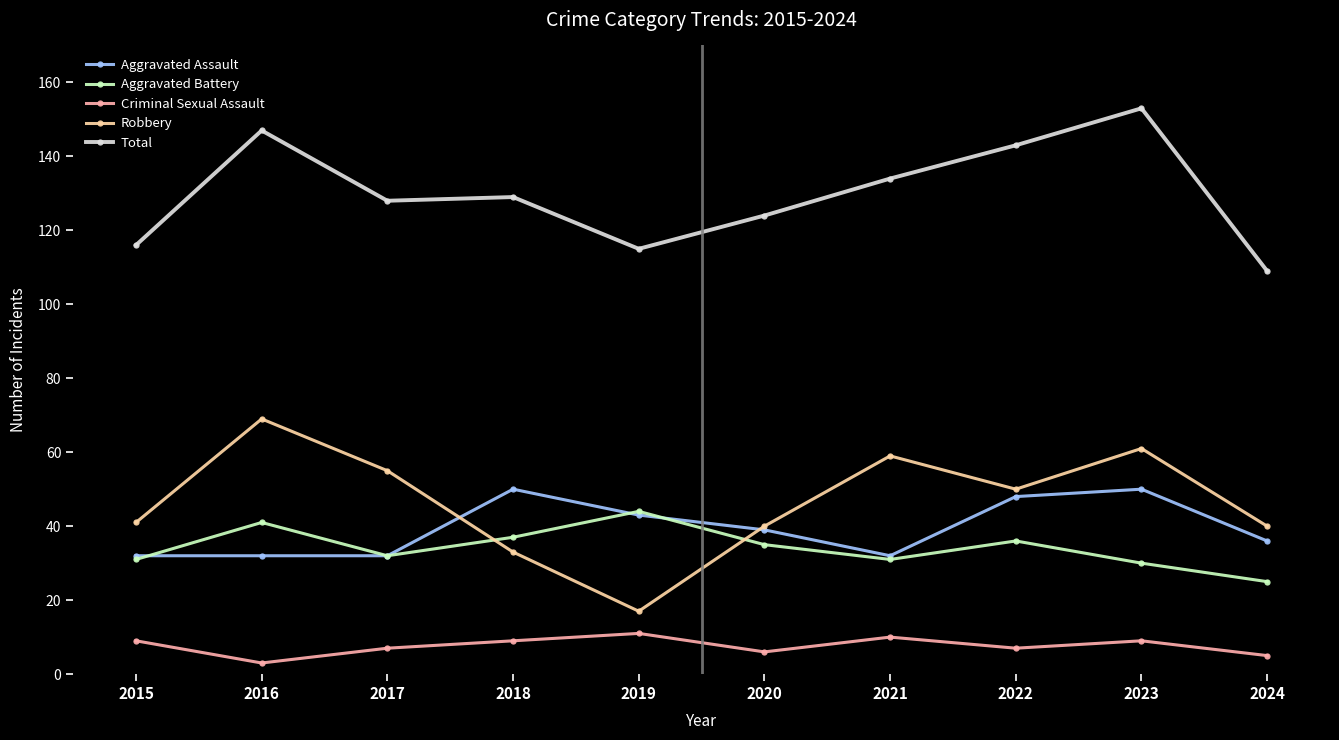

True or false: Criminal Sexual Assault and Total intersect in this chart.

False